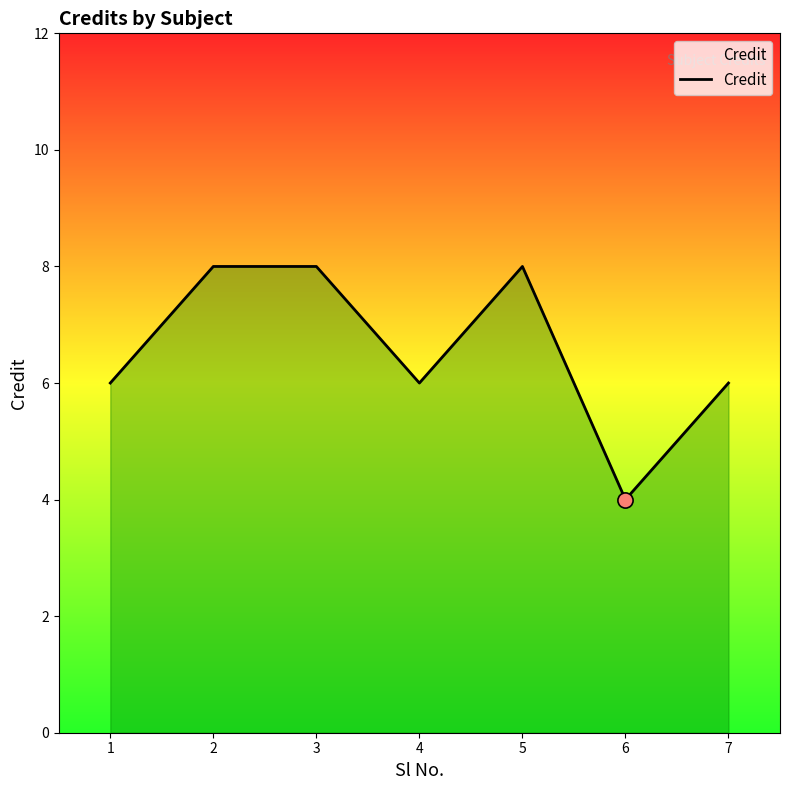

What is the ratio of the value at 2 to the value at 1?

1.3